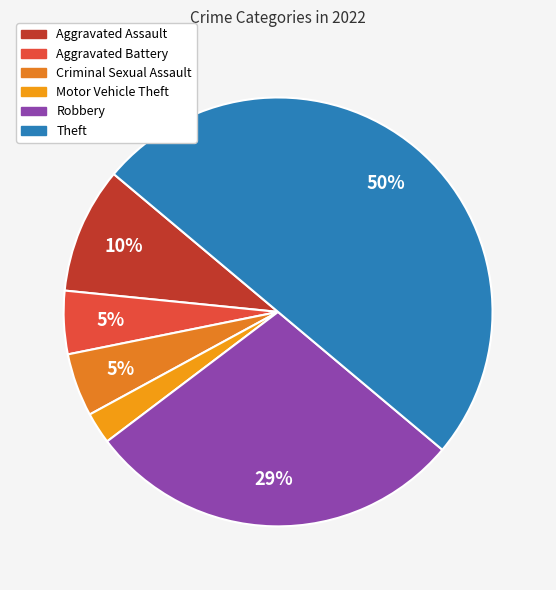

How many segments does this pie chart have?

6